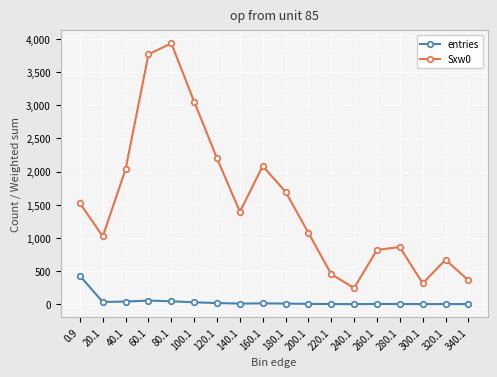

What is the highest value of the entries series?

427